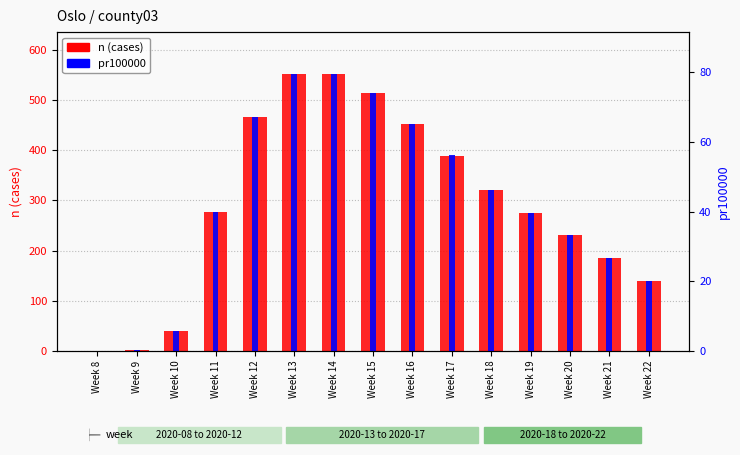

What is the sum of all pr100000 values?

633.2